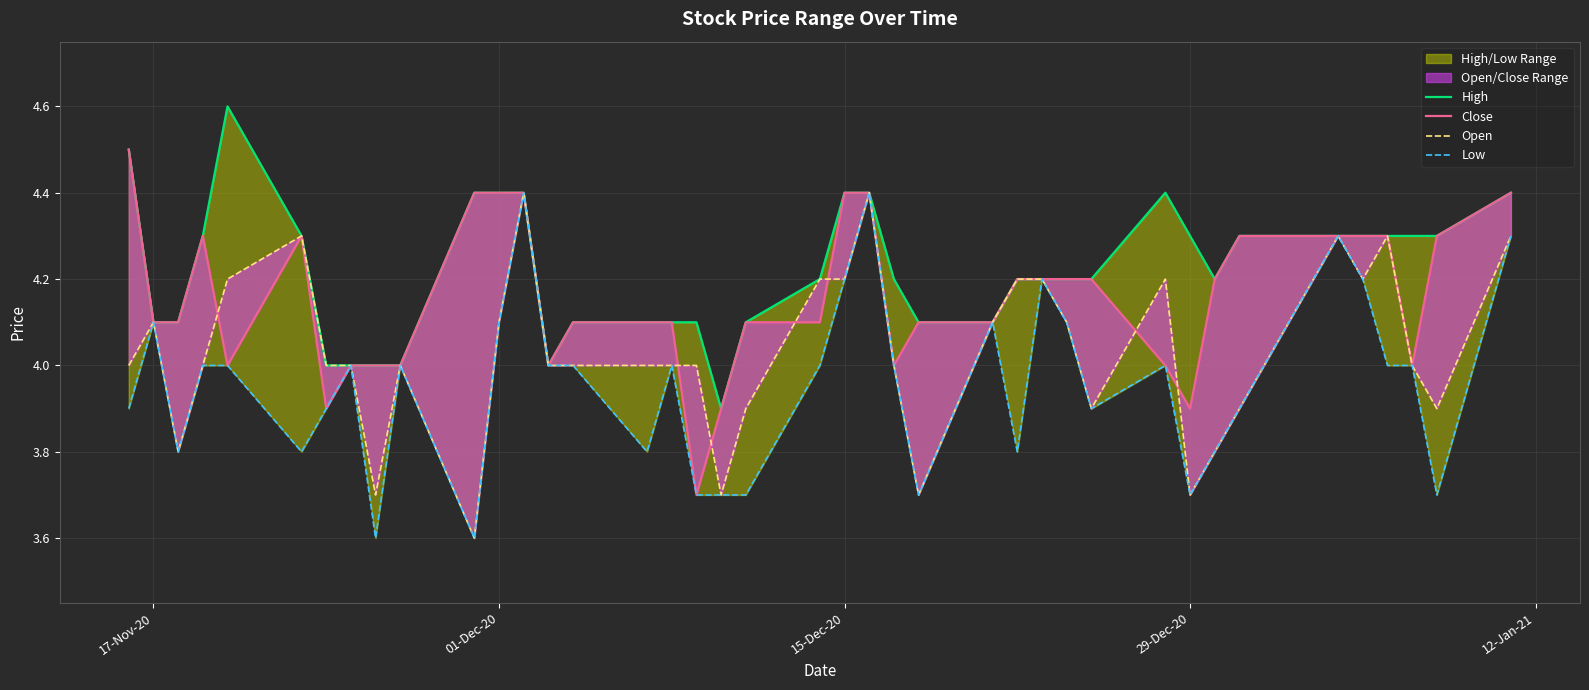

Where is Open nearest to the value 4?

17-Nov-20